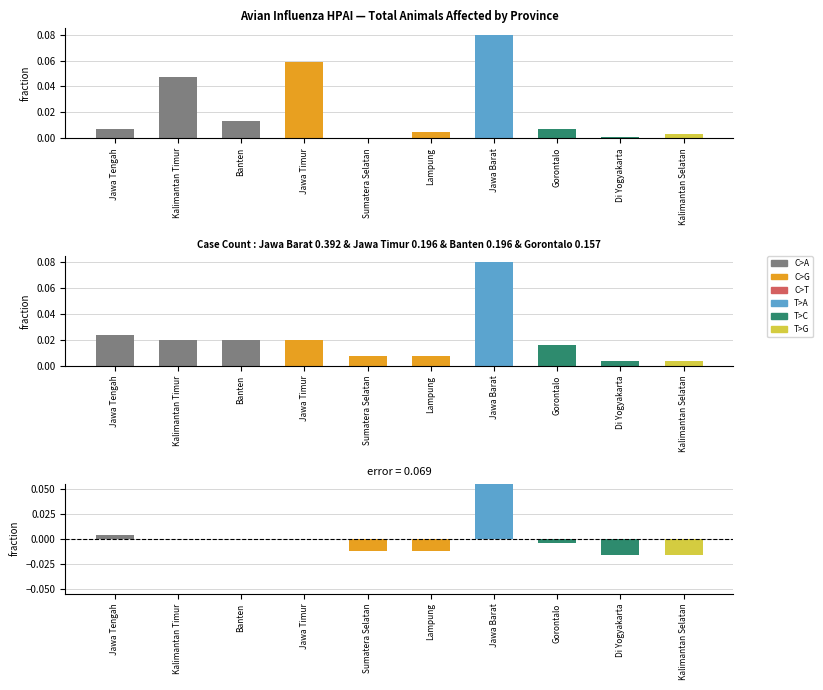

What is the difference between the second highest and second lowest values in the total_cases series?

0.1